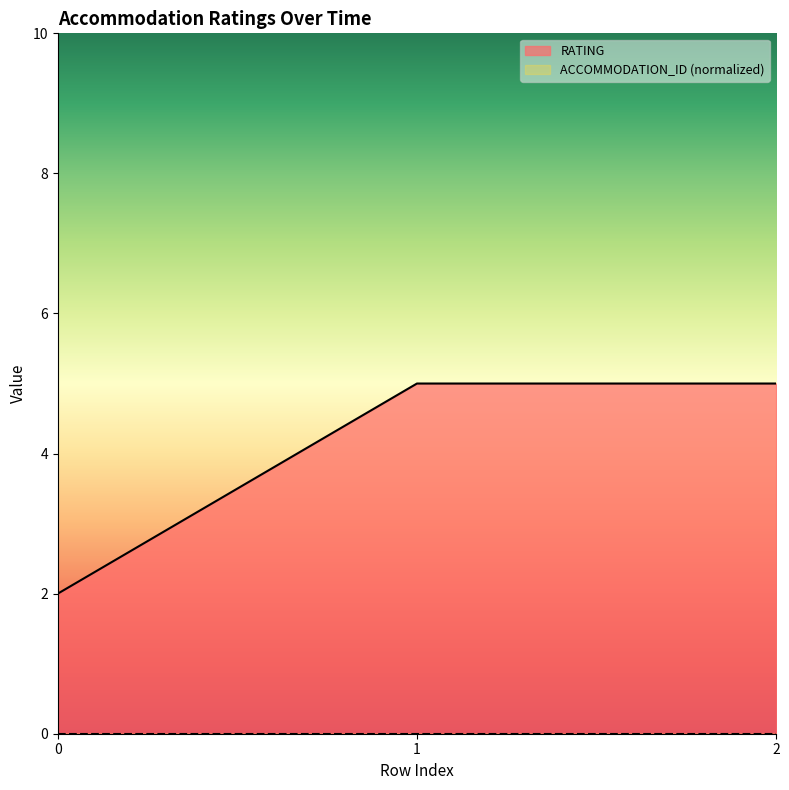

Which has a higher value, 0 or 1?

1